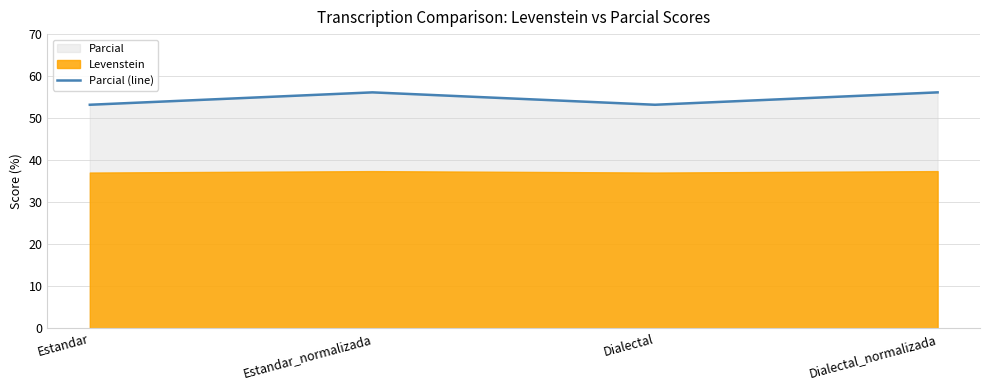

Reading left to right, what are all the values shown in this chart?

53.2	56.1	53.2	56.1